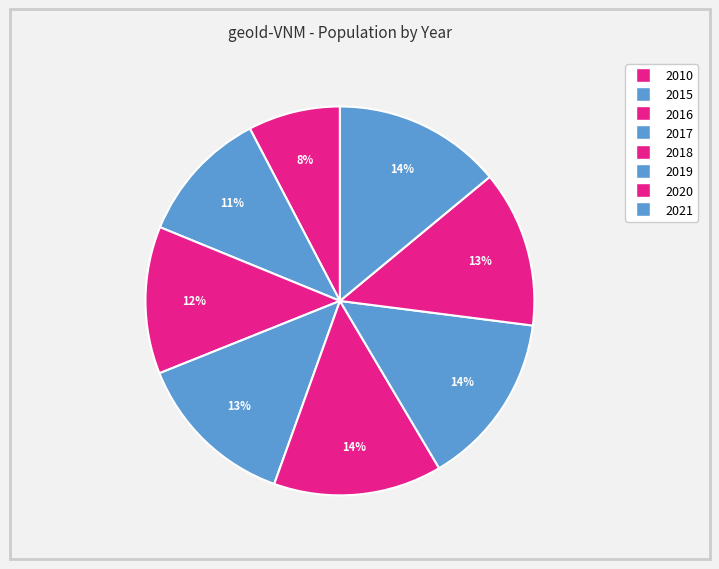

To the nearest percent, what percentage of the pie is 2020?

13%